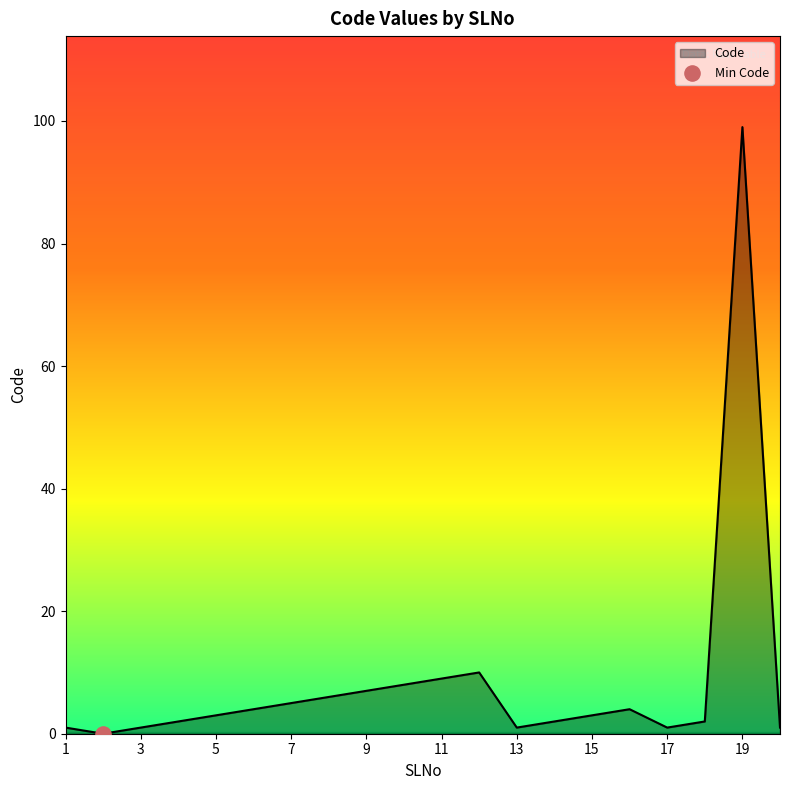

What is the difference between the maximum and minimum values?

99